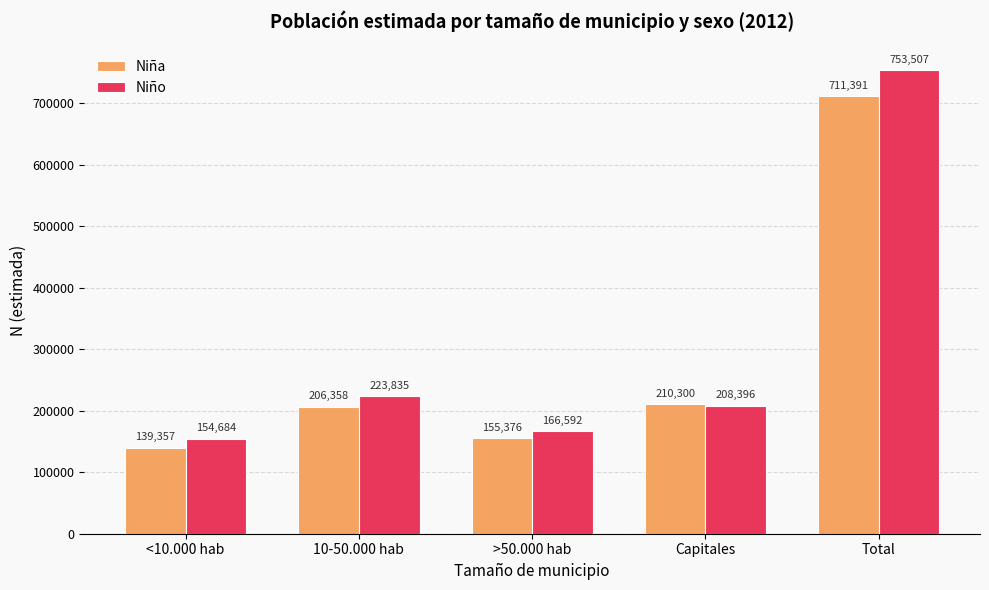

What are all the series names shown in the legend?

Niña, Niño